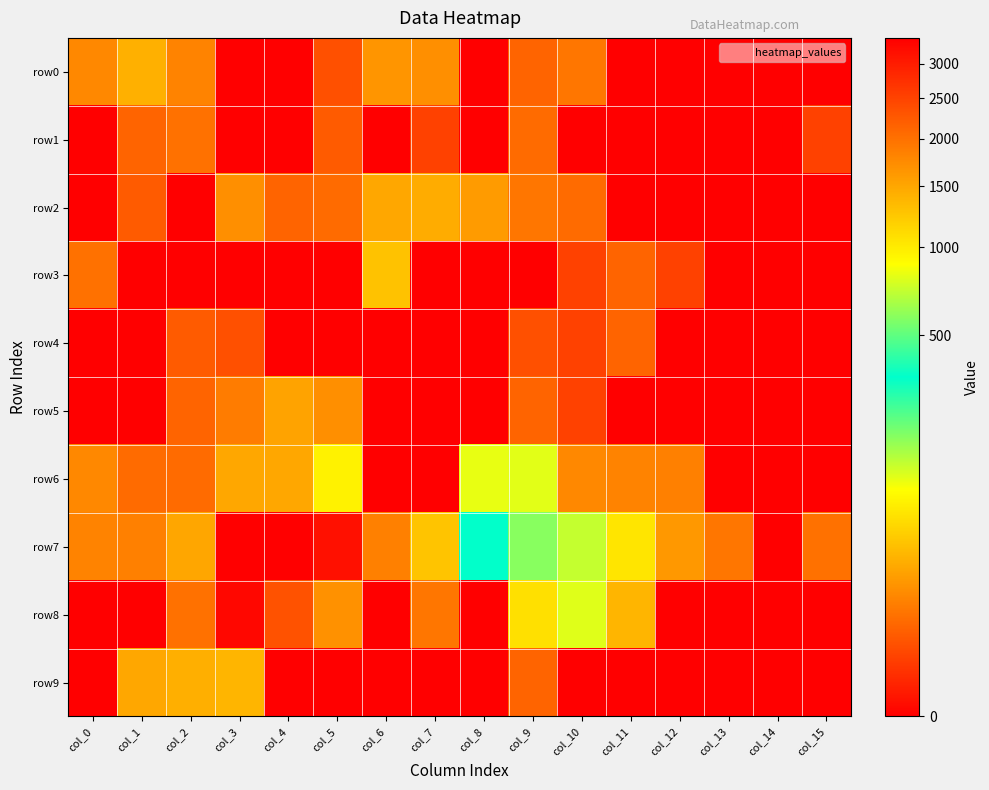

At how many categories does at least one series exceed 524?

4